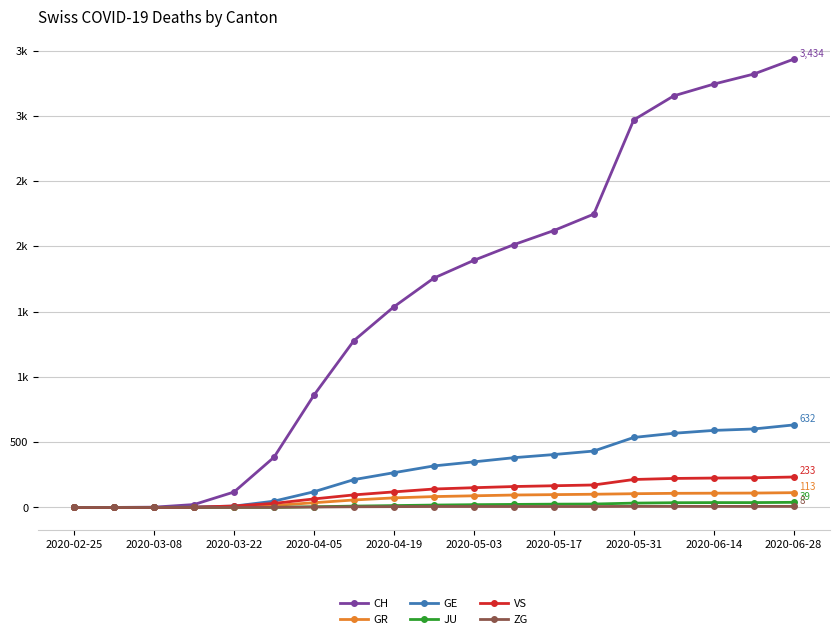

Does the chart display data point markers on the line(s)?

Yes